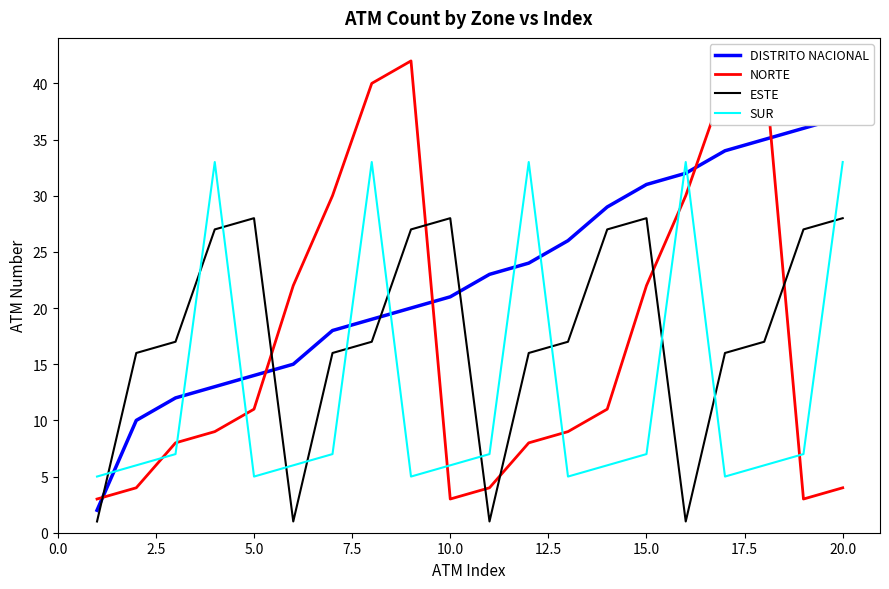

How many times do ESTE and SUR cross each other?

12